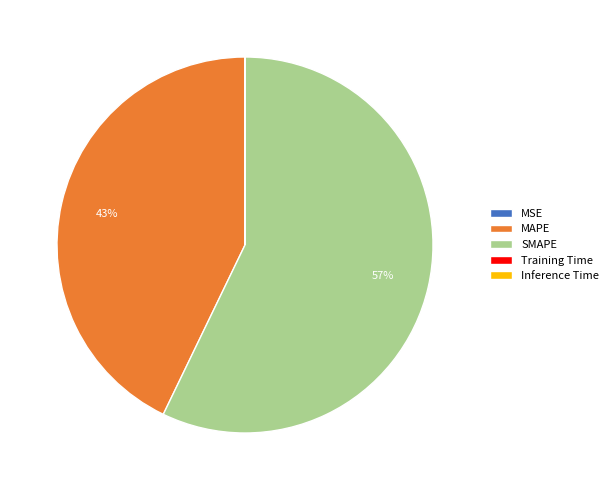

Which category has the biggest portion of the pie?

SMAPE